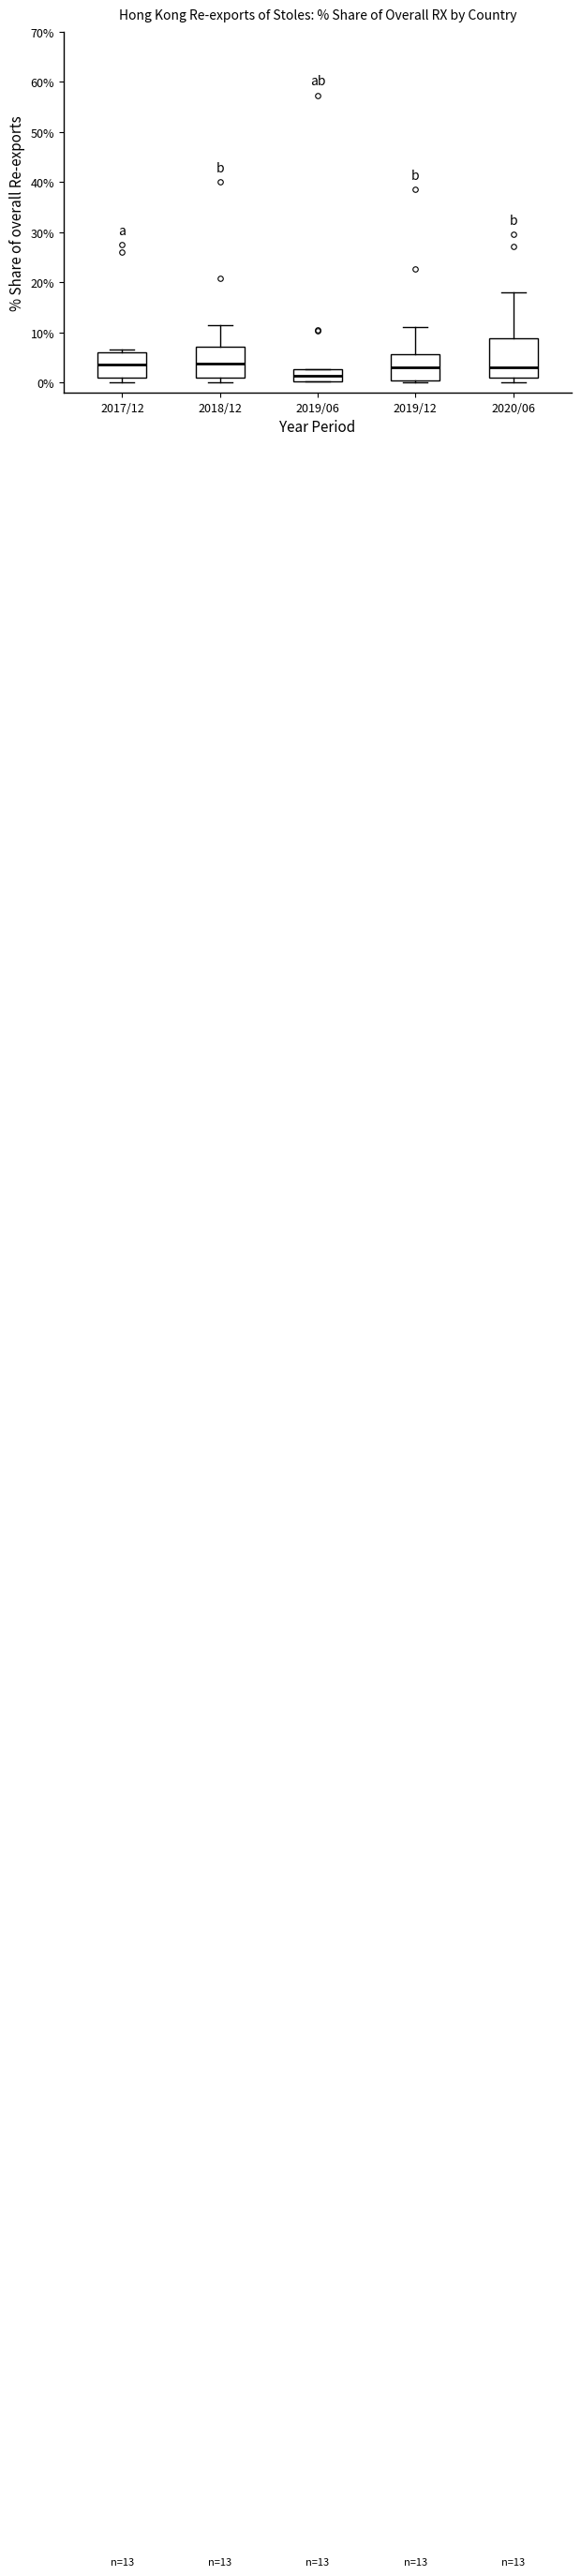

Which box has the lowest median line?

2019/06